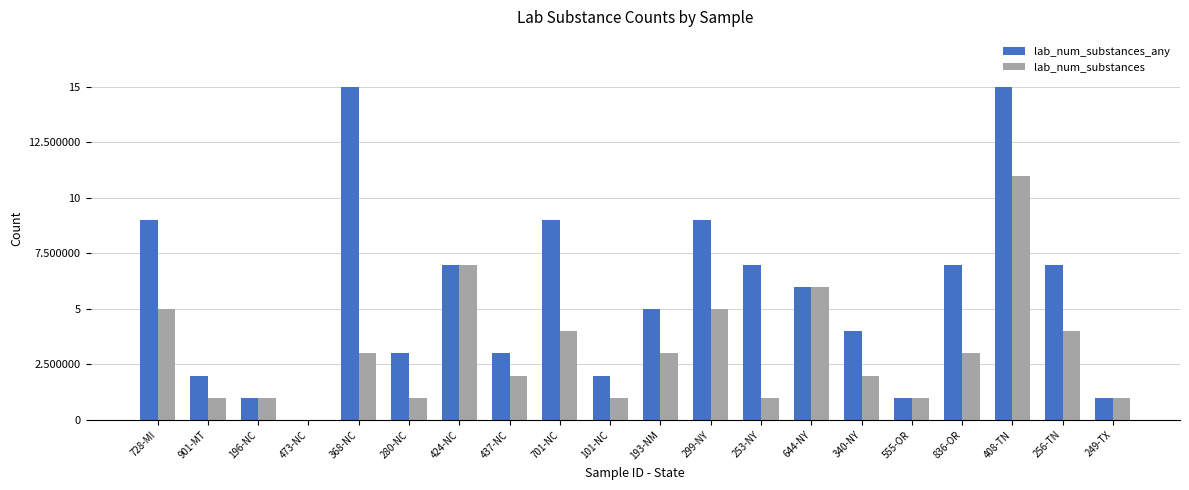

At which category is the sum across all series the highest?

408-TN